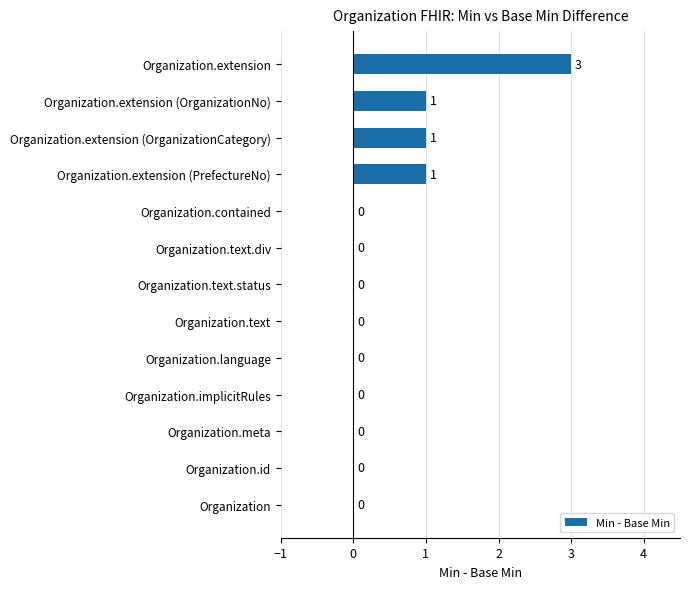

Reading bottom to top, transcribe all the data shown in this chart.

Organization=0	Organization.id=0	Organization.meta=0	Organization.implicitRules=0	Organization.language=0	Organization.text=0	Organization.text.status=0	Organization.text.div=0	Organization.contained=0	Organization.extension (PrefectureNo)=1	Organization.extension (OrganizationCategory)=1	Organization.extension (OrganizationNo)=1	Organization.extension=3